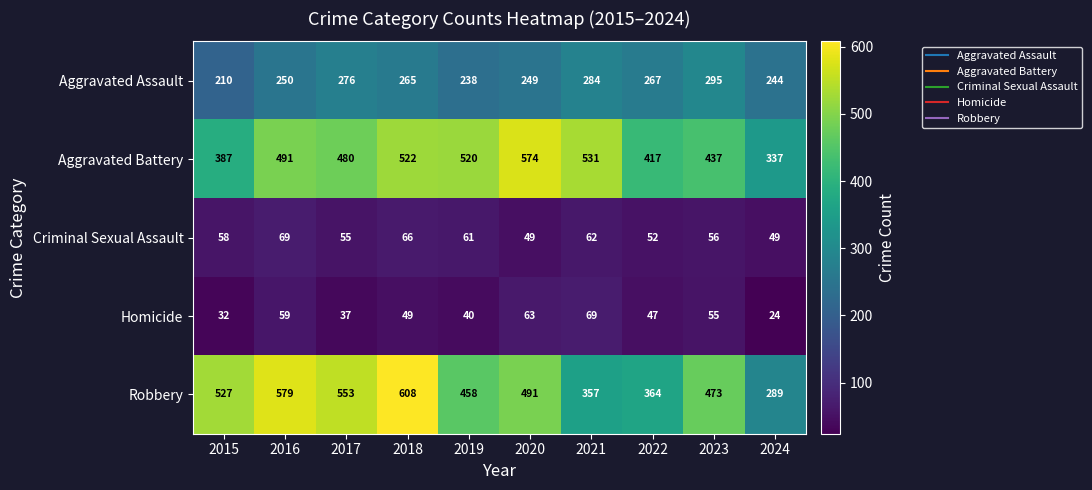

What is the difference between the Criminal Sexual Assault values at 2019 and 2018?

5